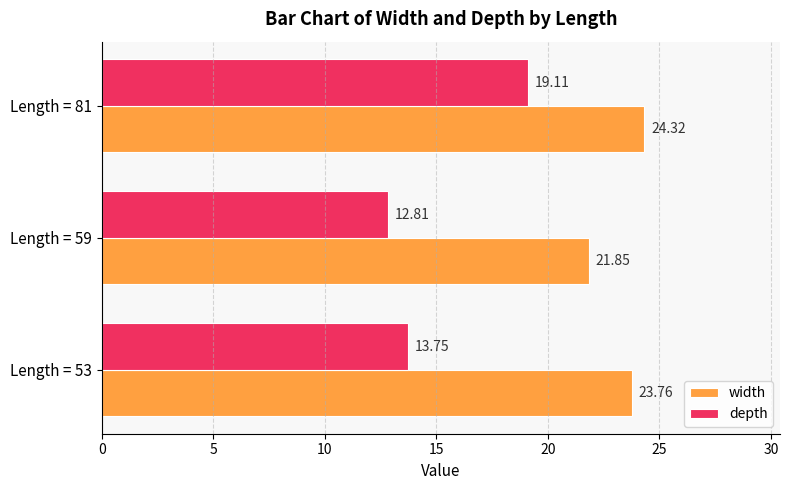

What is the difference between the width values at Length = 59 and Length = 53?

1.9